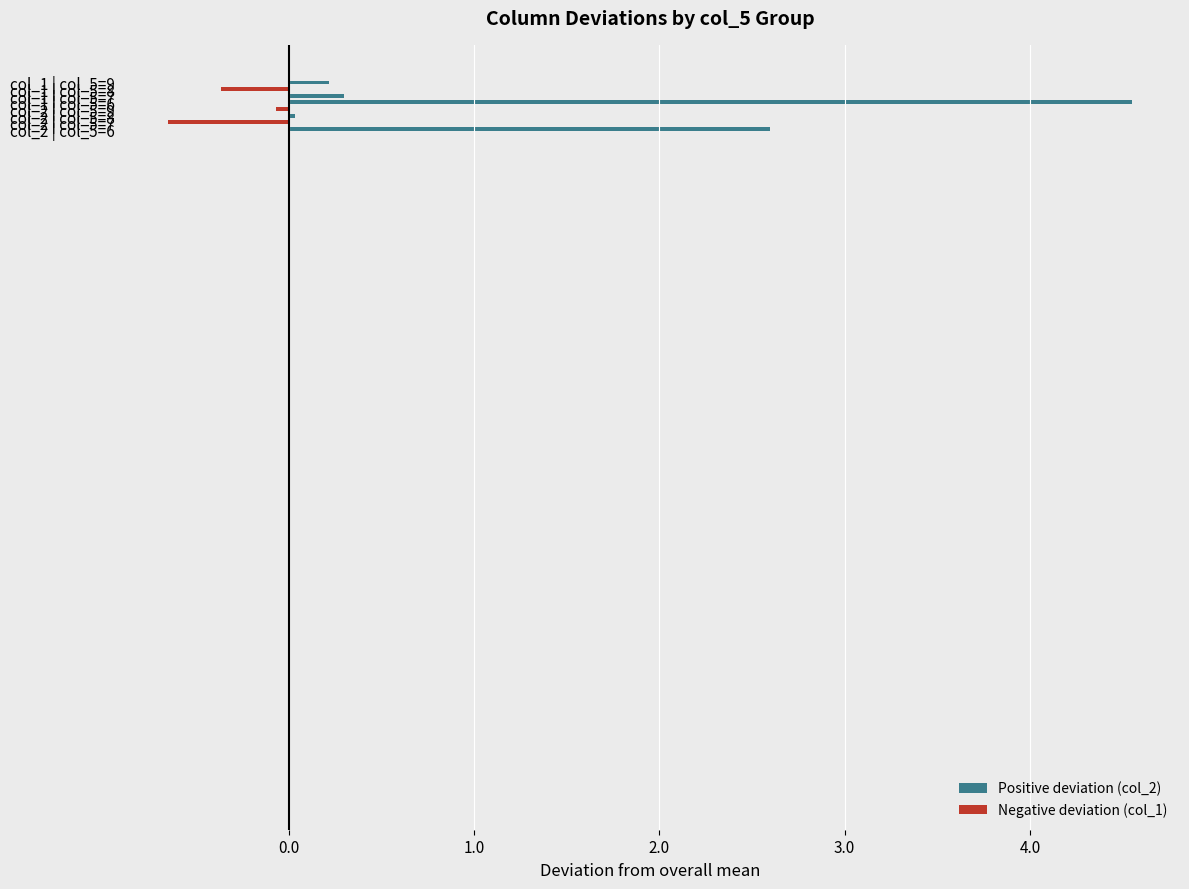

What is the maximum value shown in the chart?

4.6